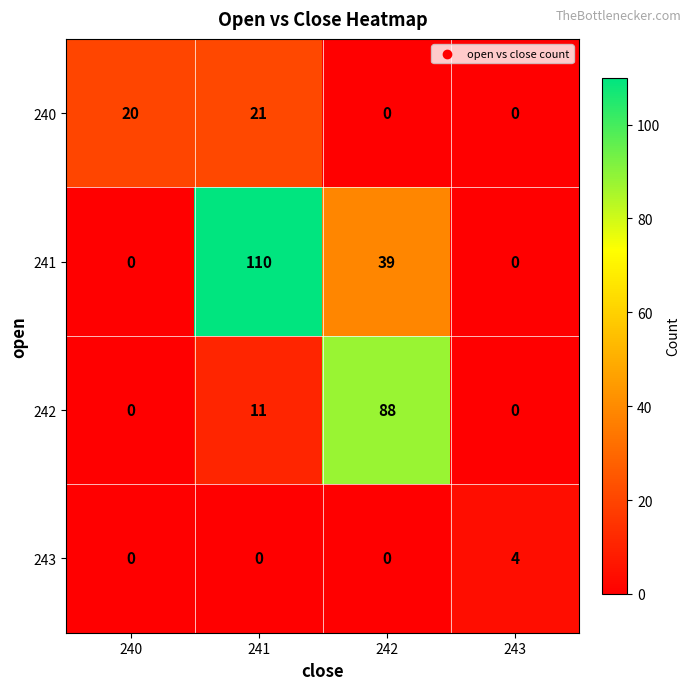

What is the total value across all series at 240?

20